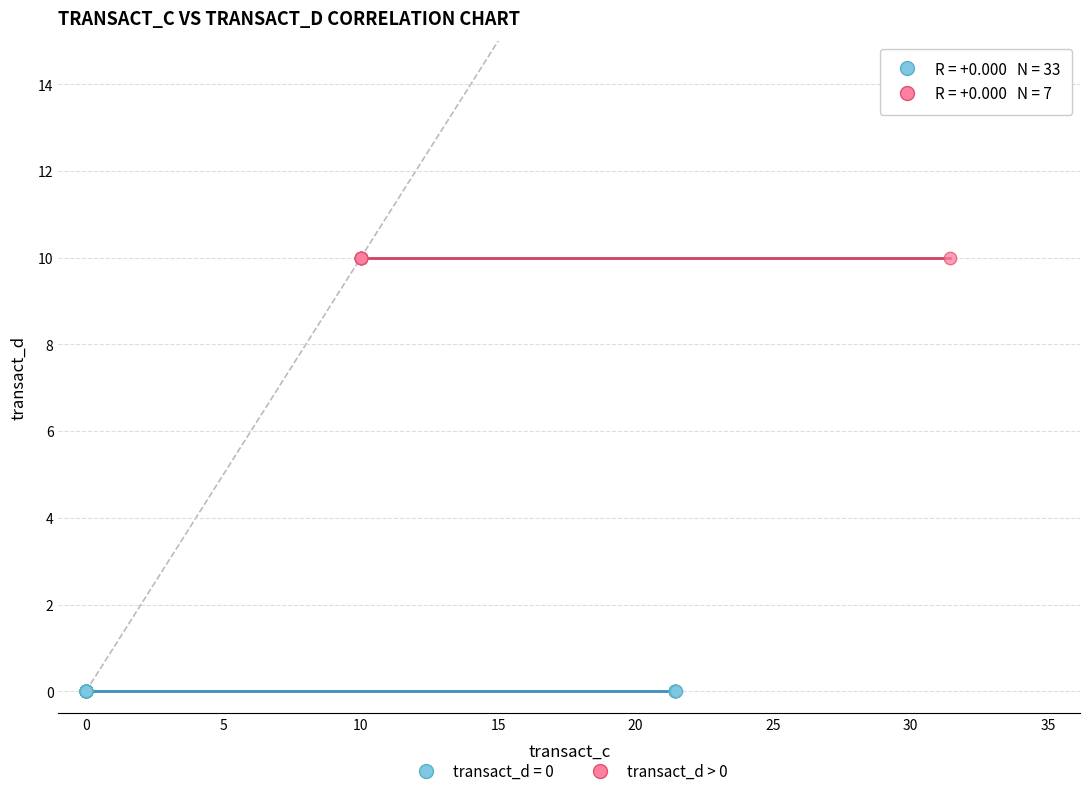

Which series reaches the minimum Y coordinate?

transact_d = 0